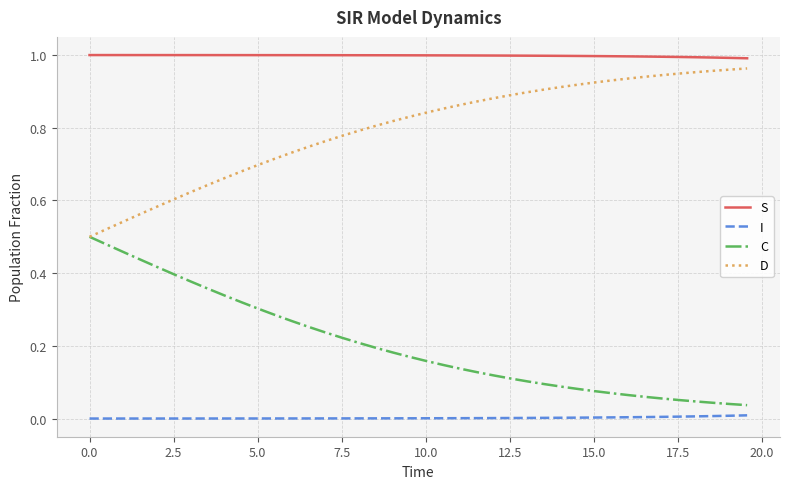

Which series has the largest total across all categories?

S